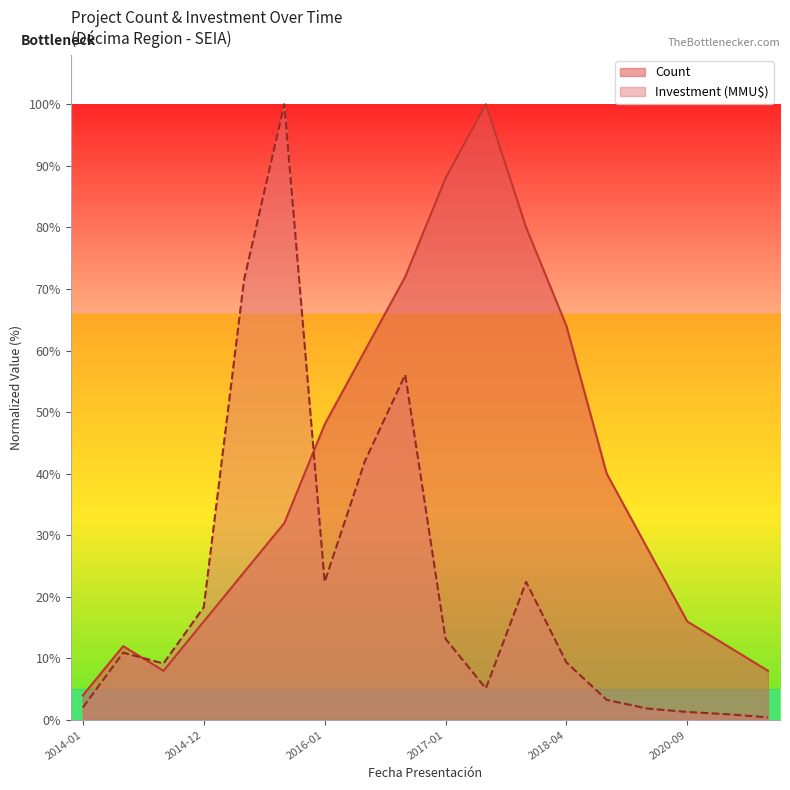

True or false: Investment (MMU$) has a value of 0.9 at 2021-02.

True